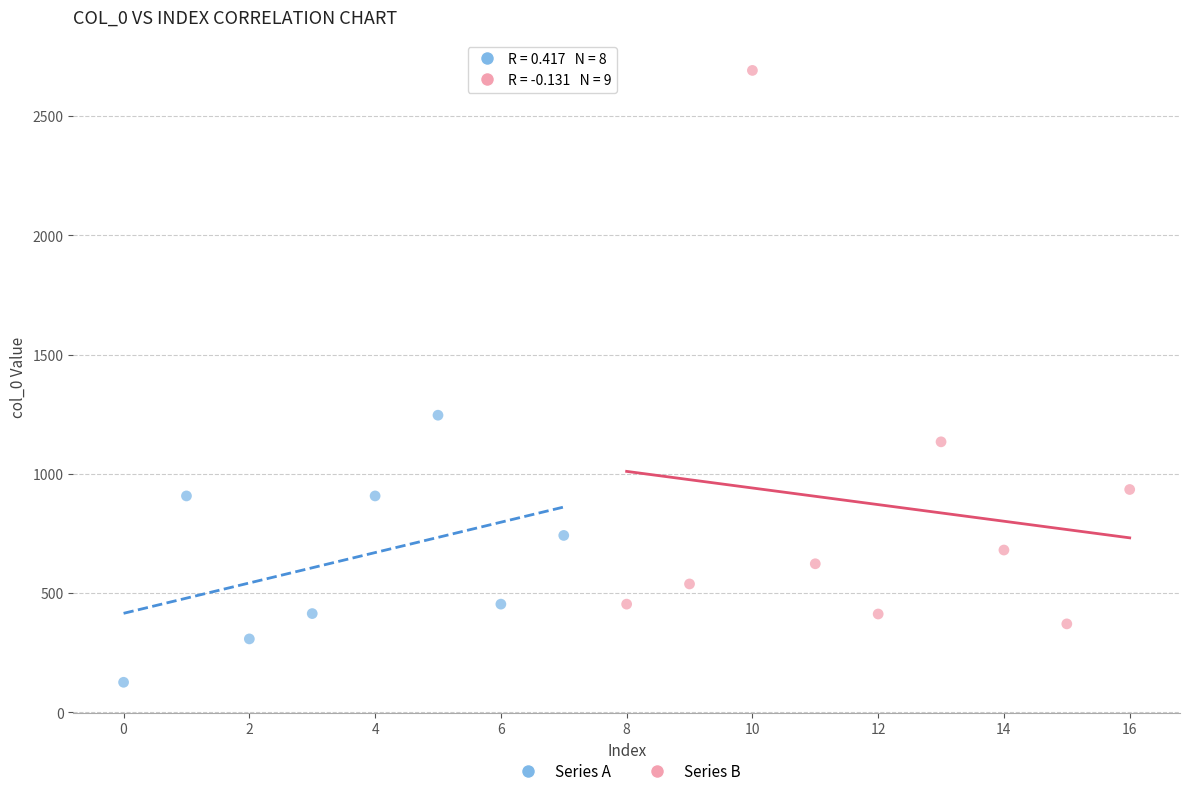

Which series contains the lowest Y value?

Series A